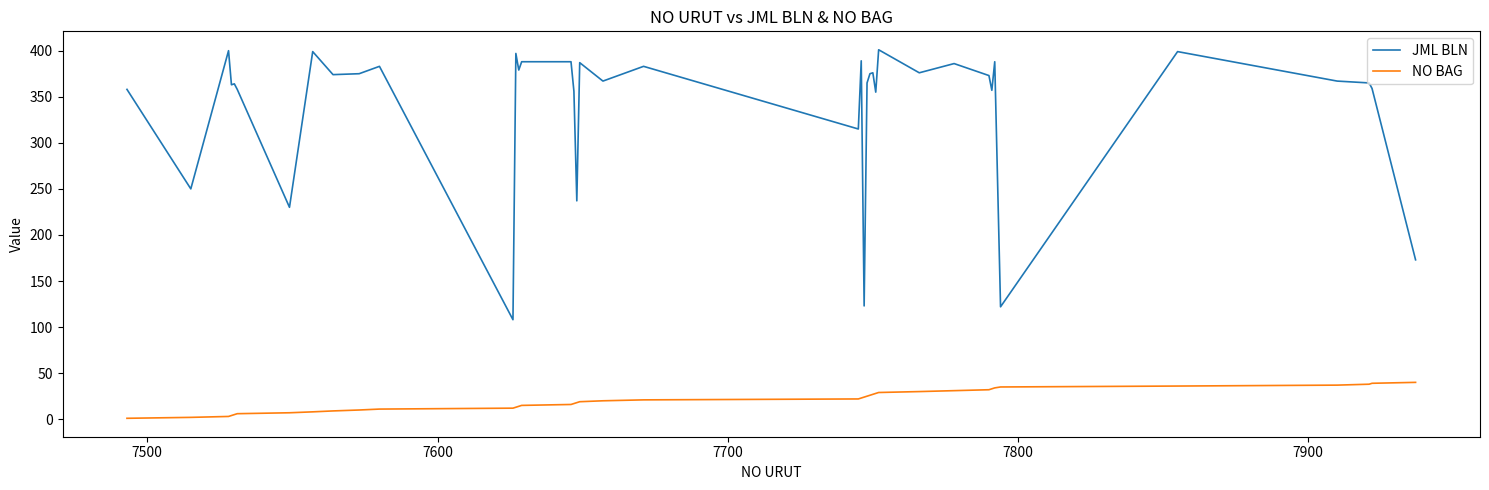

True or false: NO BAG and JML BLN cross at least once.

False